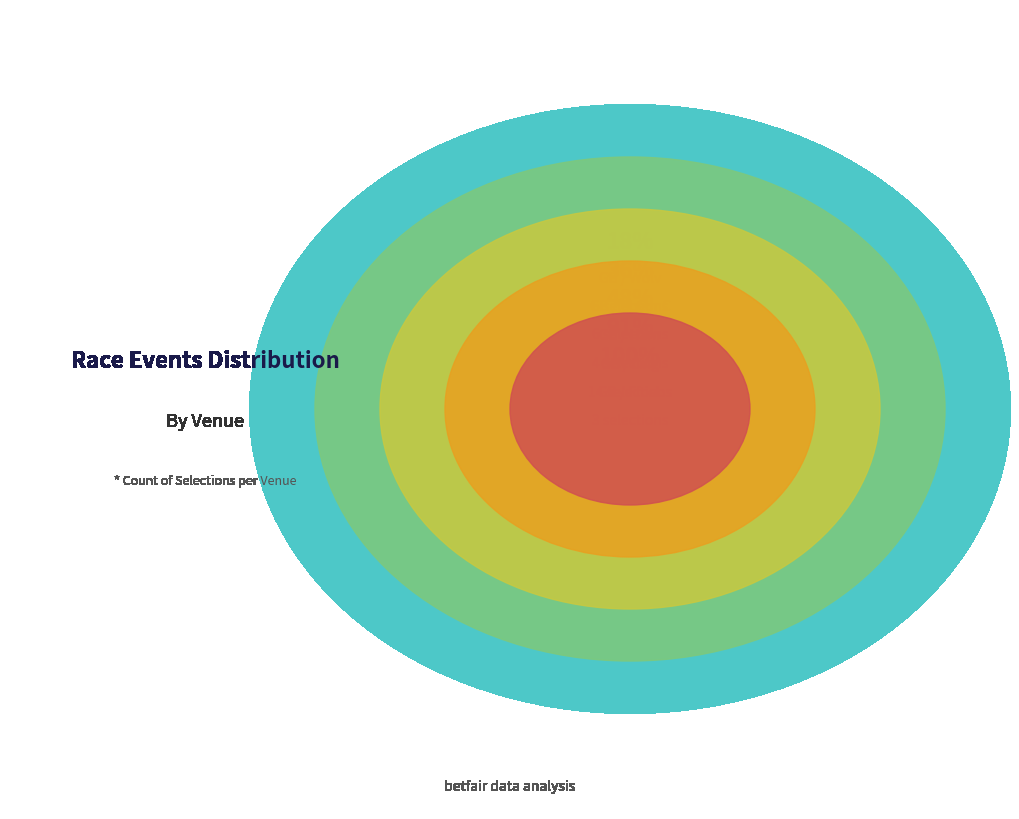

Is there any slice that represents more than half of the pie?

No